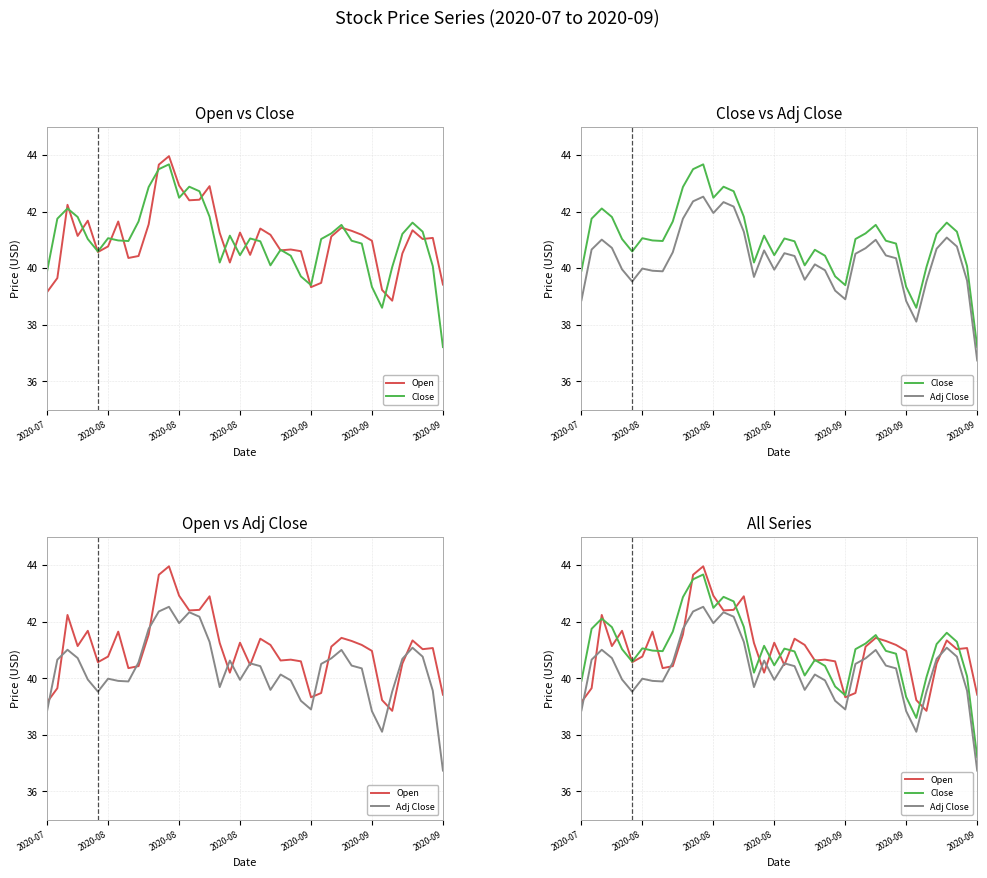

Which has a higher value, 14 or 27?

14